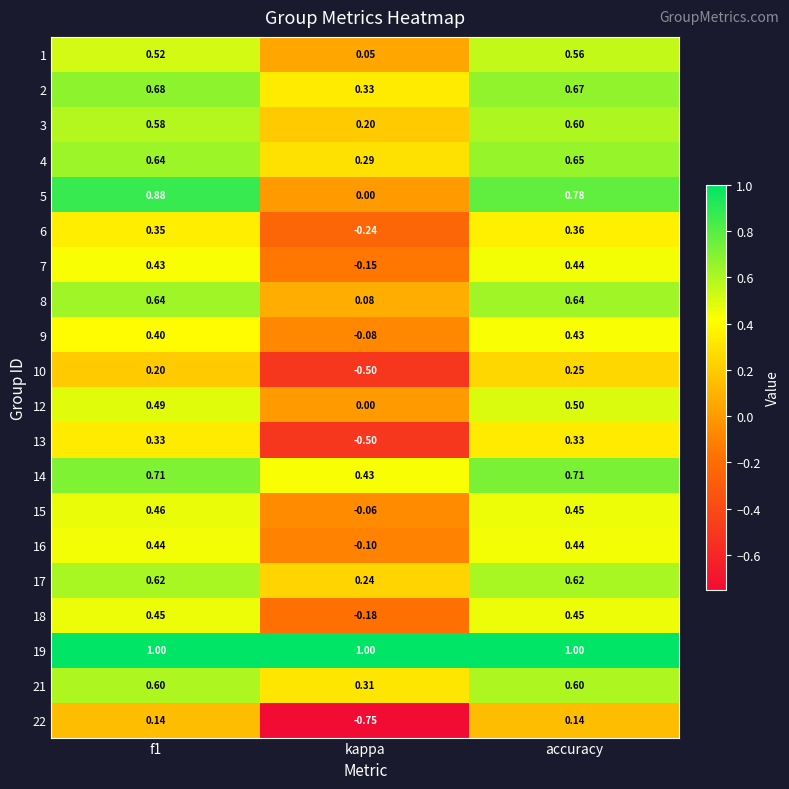

Between f1 and accuracy, which series saw the biggest shift?

5